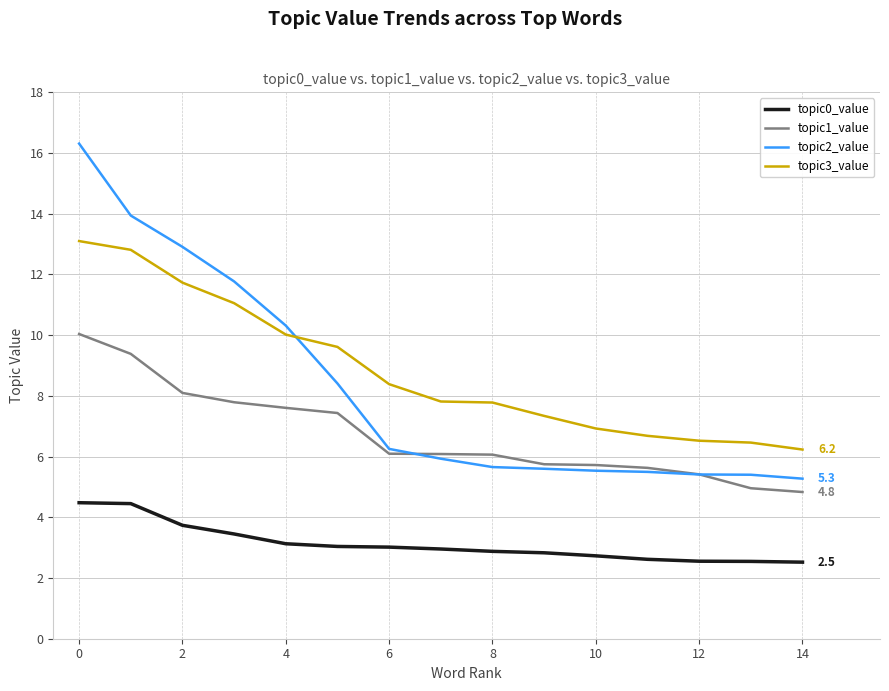

Which series has the largest total across all categories?

topic3_value